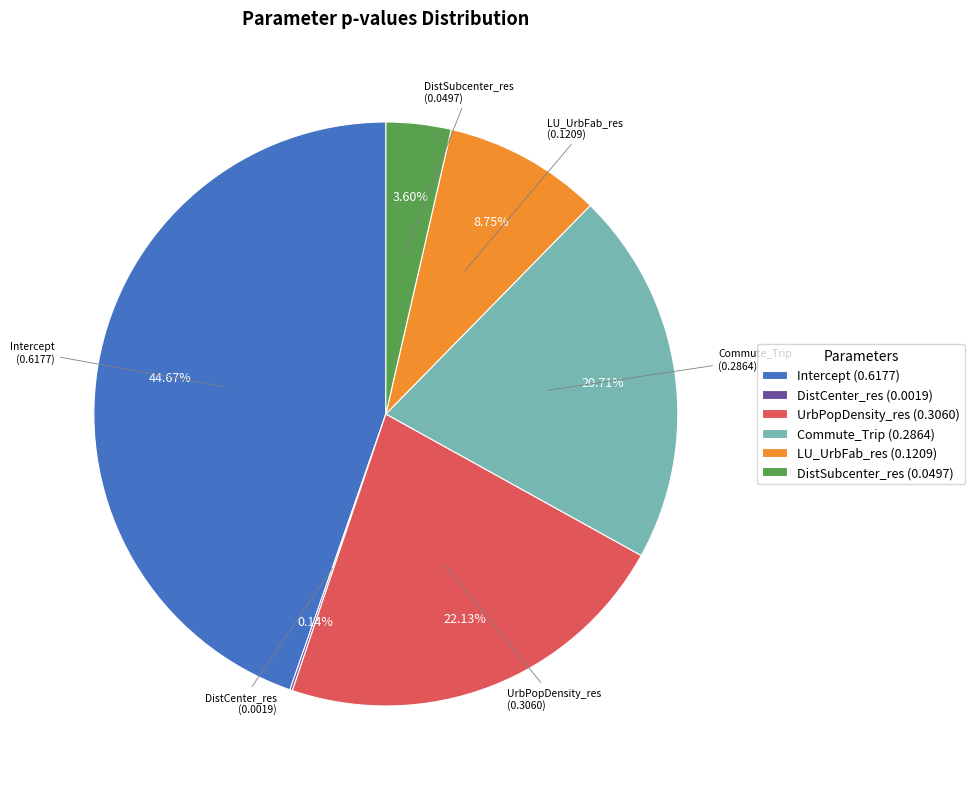

Is there a majority slice in this chart?

No